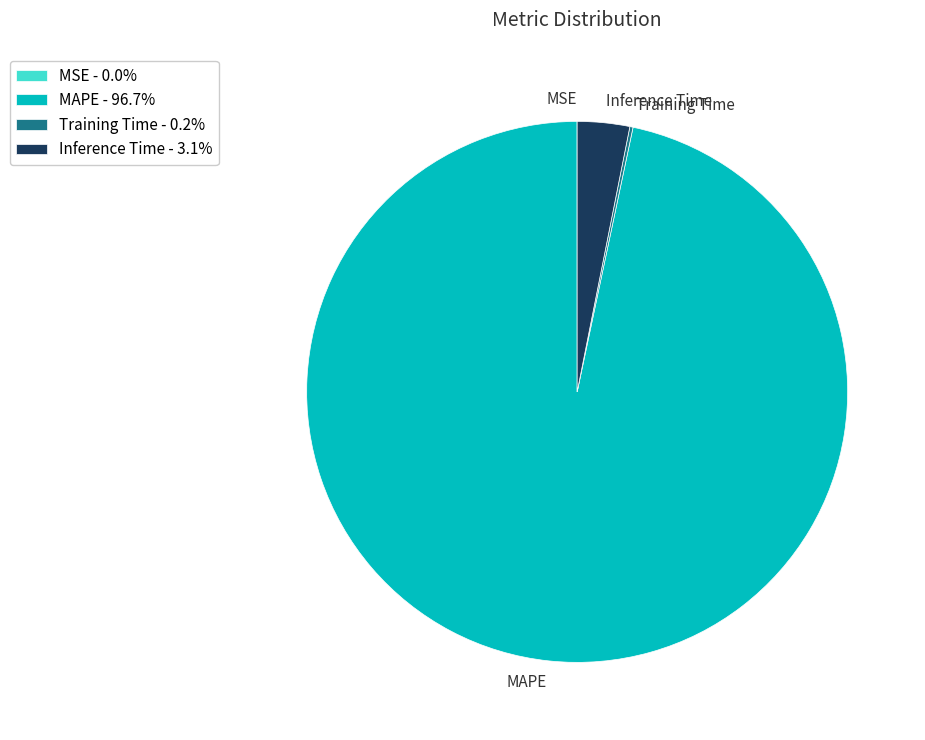

Is it true that Inference Time is 3% of the pie?

True